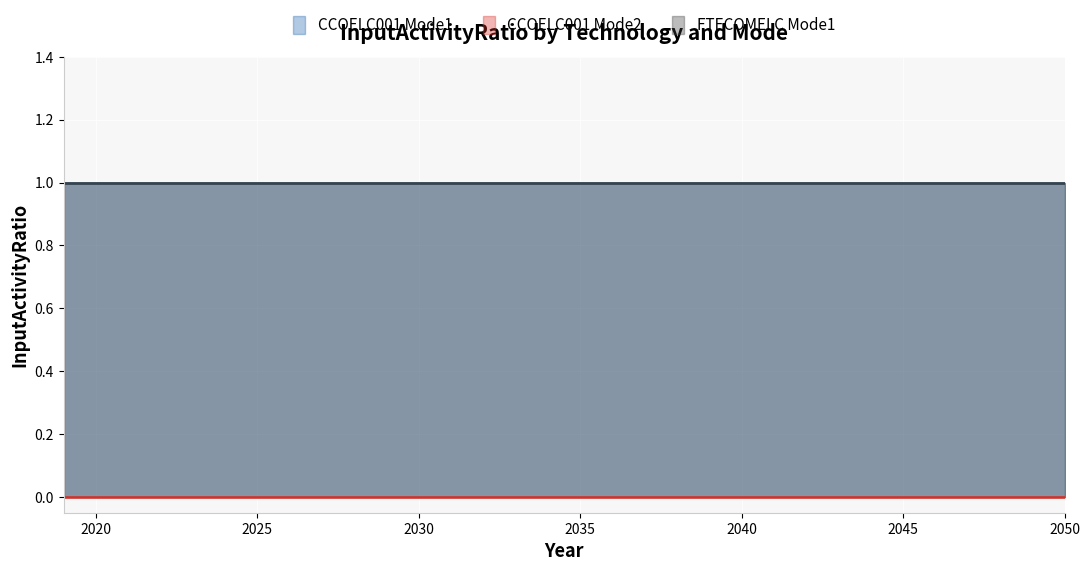

At which category does the chart reach its peak across all series?

2019